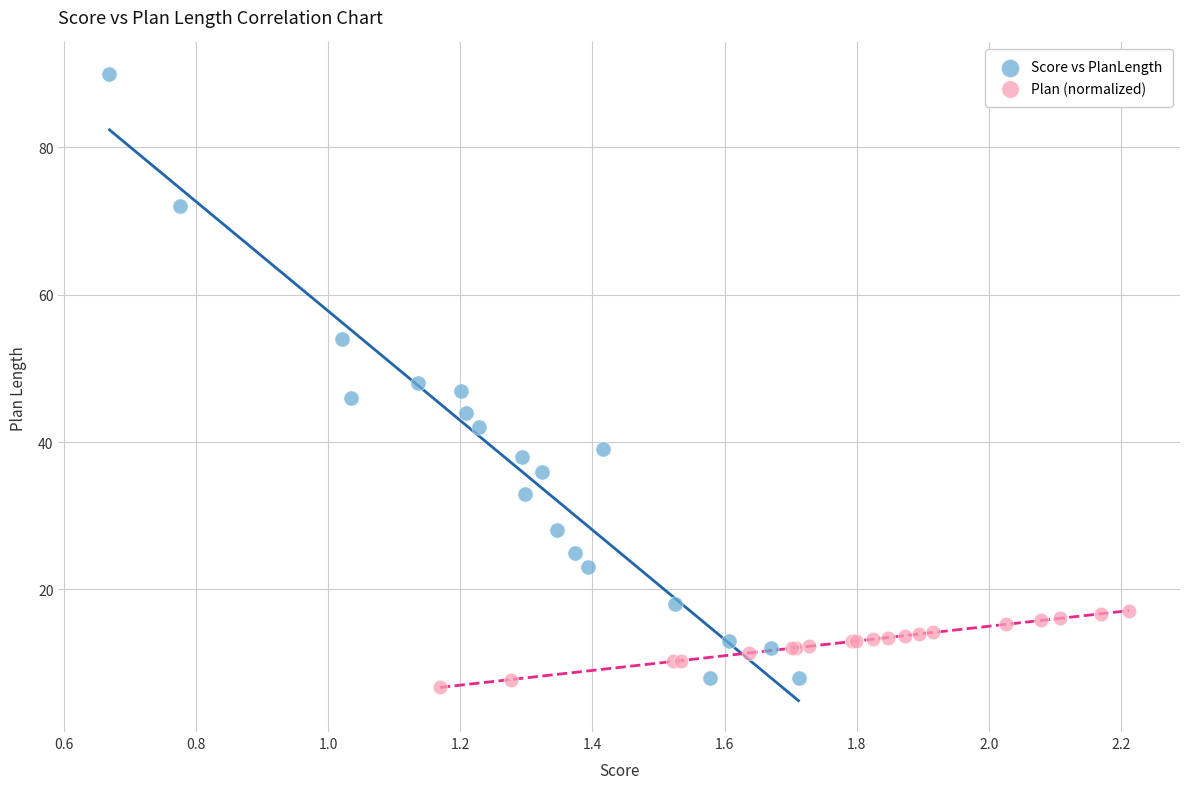

What are all the series names shown in the legend?

Score vs PlanLength, Plan (normalized)